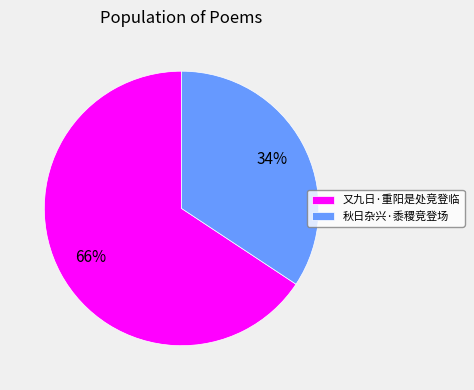

Between 秋日杂兴·黍稷竞登场 and 又九日·重阳是处竞登临, which is larger?

又九日·重阳是处竞登临